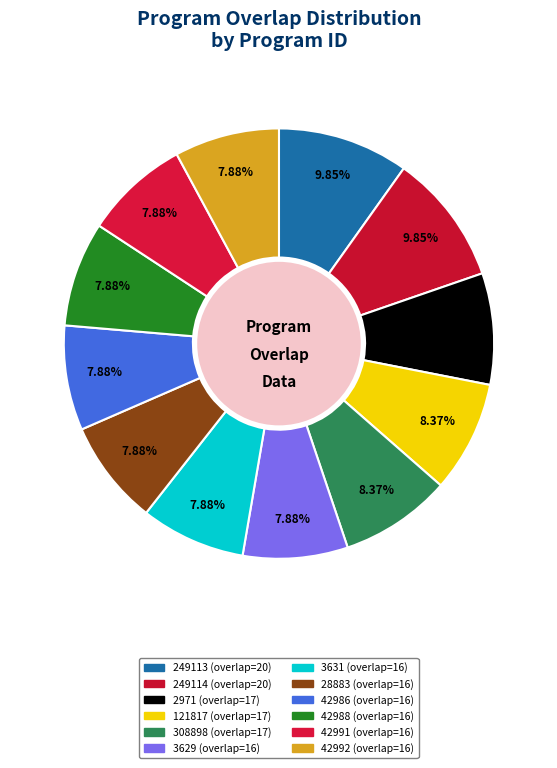

Rank the categories by value from lowest to highest.

overlap=16 (3629), overlap=16 (3631), overlap=16 (28883), overlap=16 (42986), overlap=16 (42988), overlap=16 (42991), overlap=16 (42992), overlap=17 (2971), overlap=17 (121817), overlap=17 (308898), overlap=20 (249113), overlap=20 (249114)